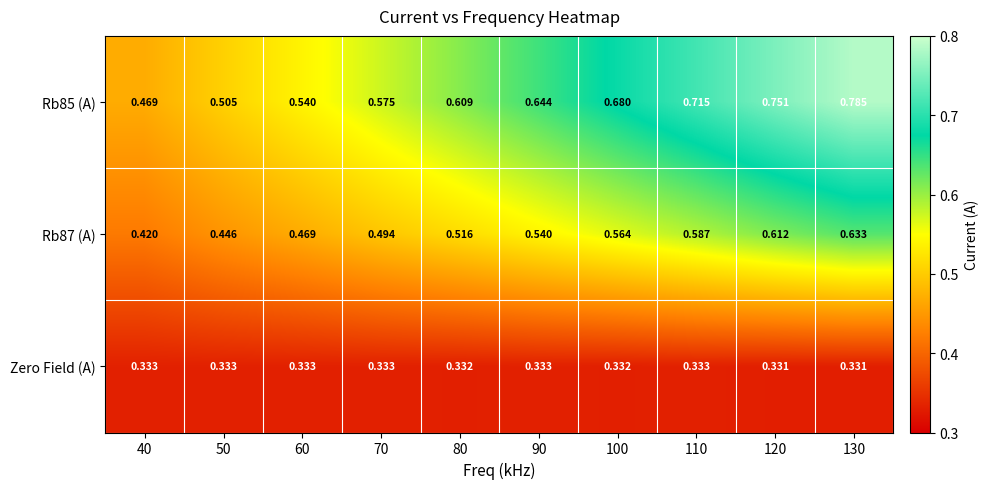

Is the value of Rb85 (A) at 70 greater than the value of Zero Field (A) at 100?

Yes